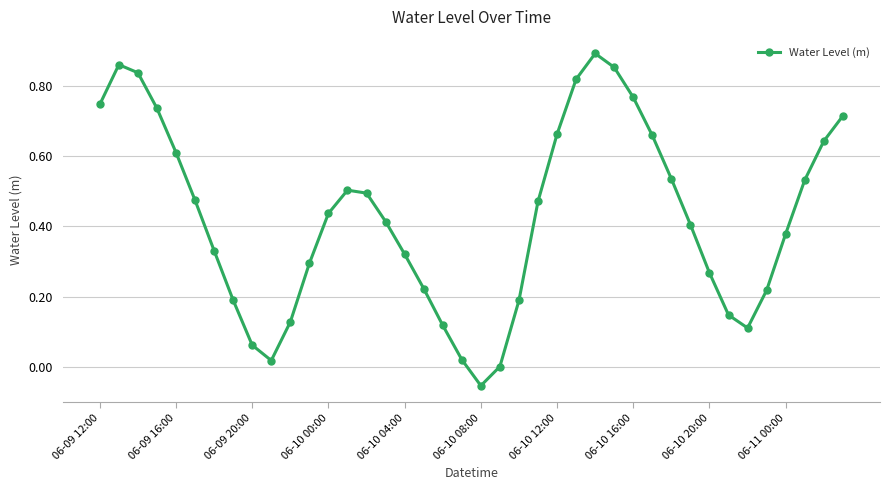

How many interior local valleys (lower than both neighbors) does the data have?

3